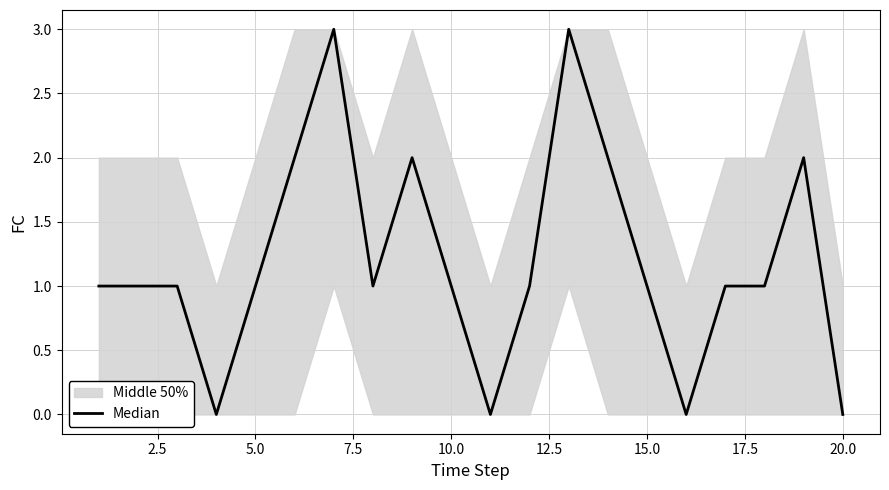

How many positive values are there?

16